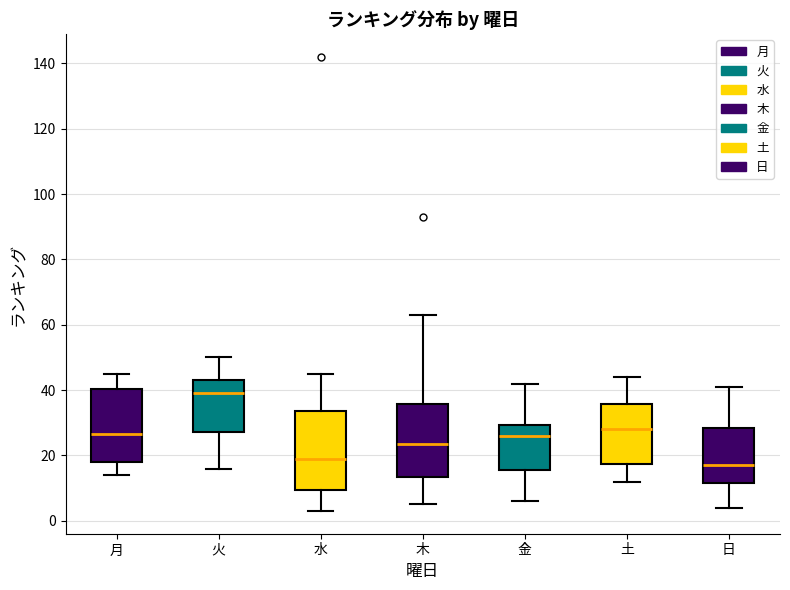

Where does the upper whisker of the box for 水 end on the y-axis? The values are not printed on the chart, so give them approximately, as read against the axis.

46